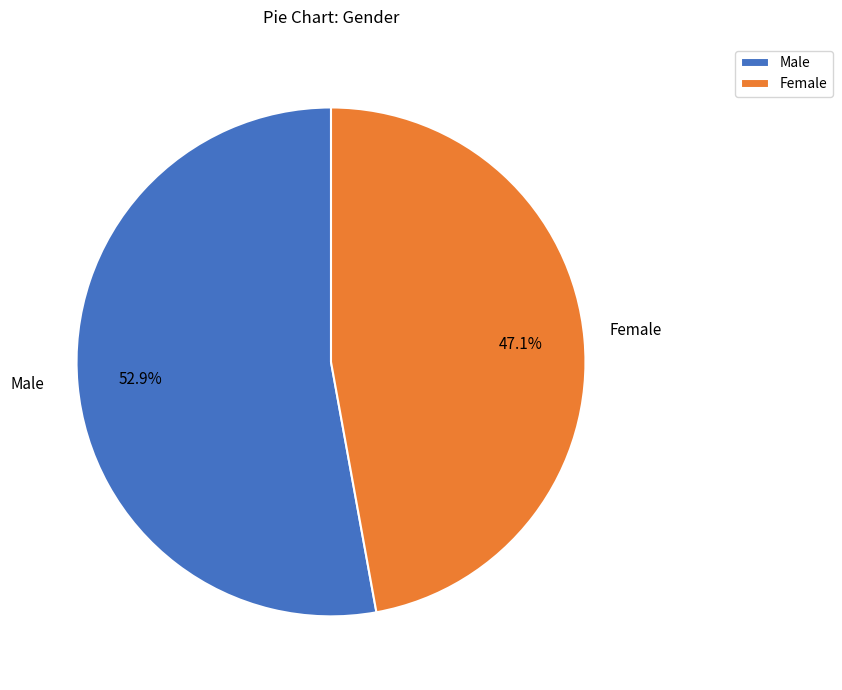

Rank the categories by value from highest to lowest.

Male, Female